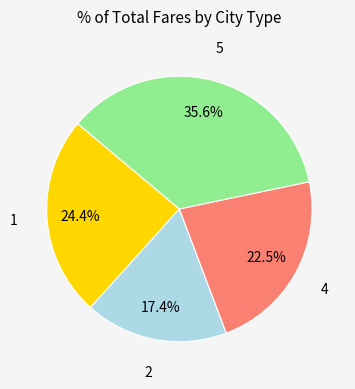

Is there any slice that represents more than half of the pie?

No